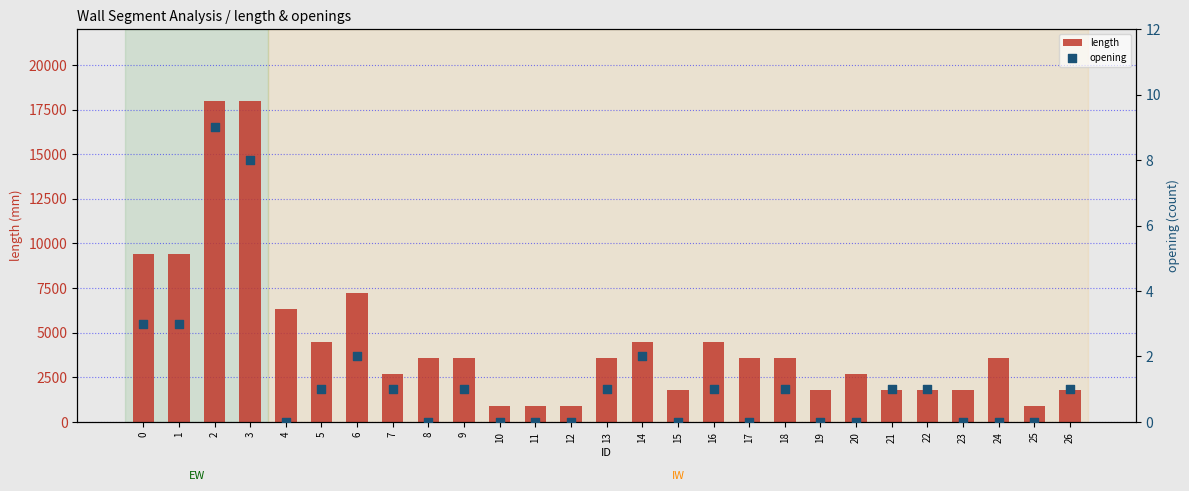

Which series contains the highest Y value?

length